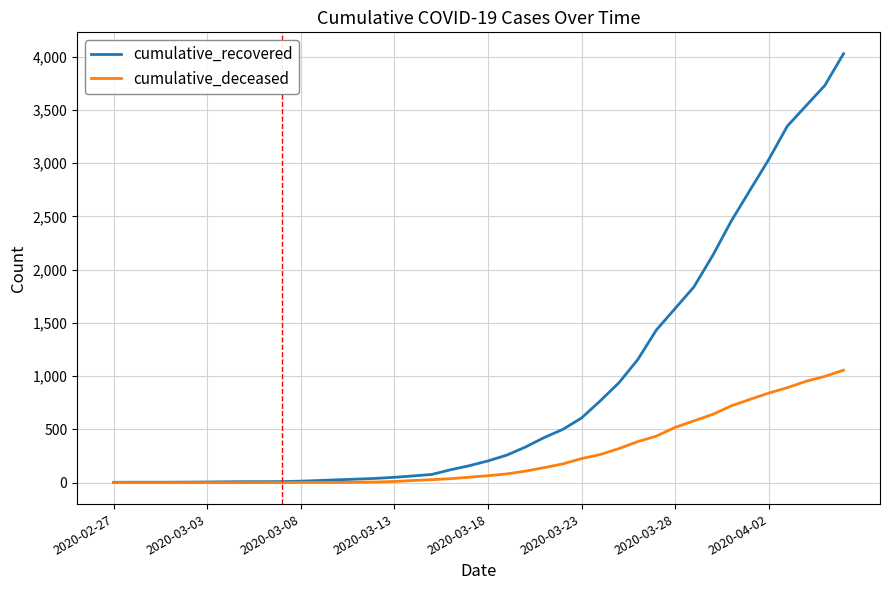

List the series in order of their peak value, lowest first.

cumulative_deceased, cumulative_recovered